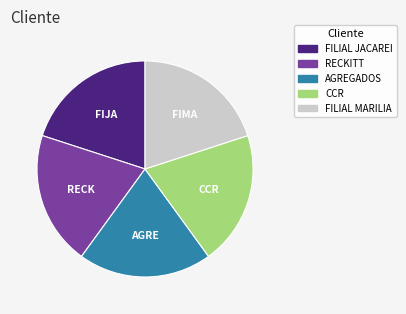

Does FILIAL MARILIA account for over 50% of the chart?

No